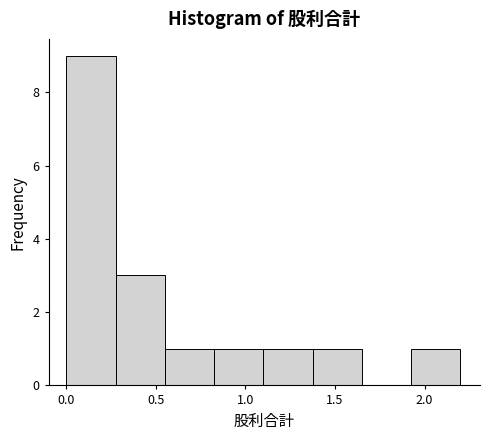

How tall is the bar that spans 1.100 to 1.375 on the x-axis? Neither the bar edges nor the heights are printed on the chart, so give them approximately, as read against the axes.

1